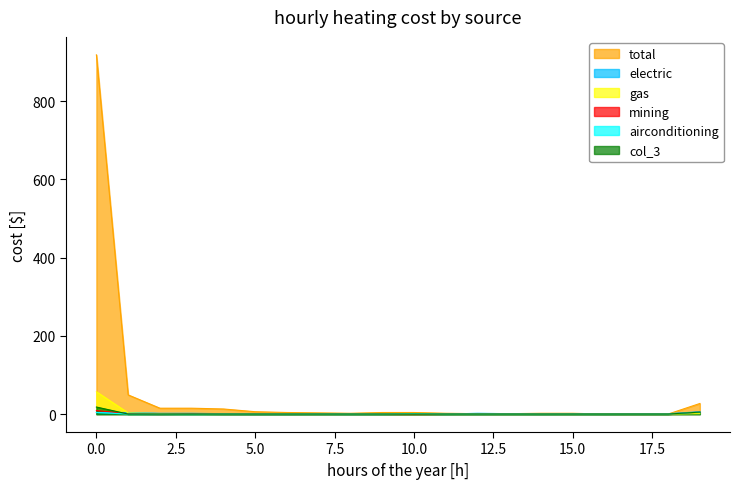

At which label does col_19 reach its peak?

19